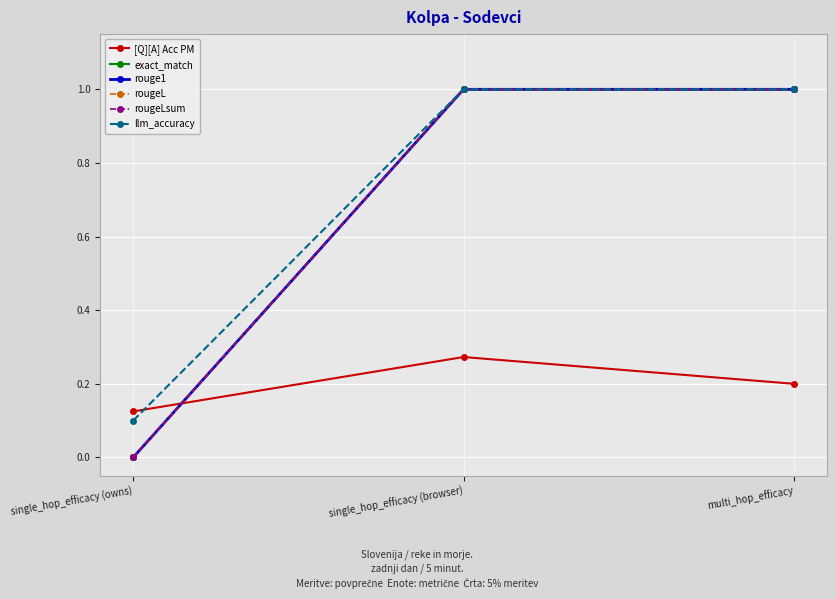

At how many categories does at least one series exceed 0?

3